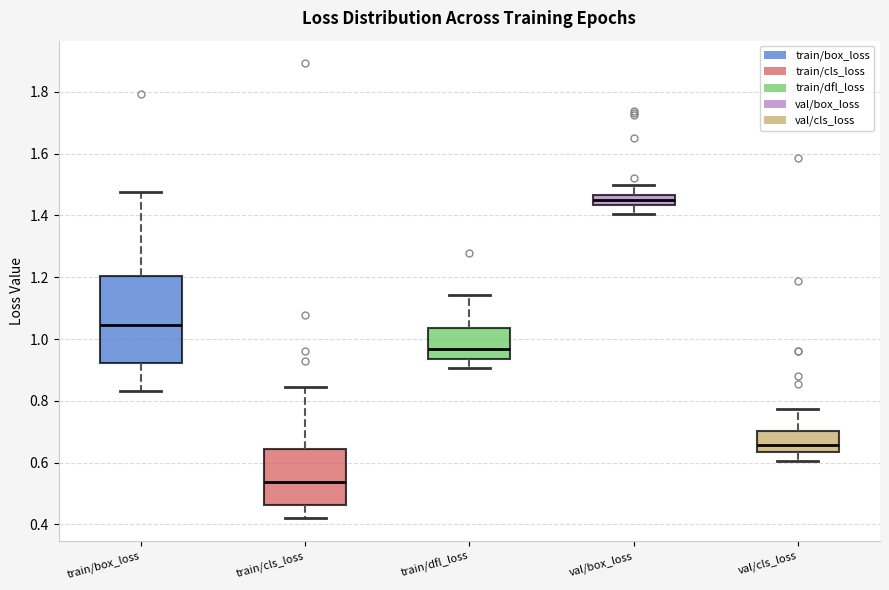

Which box is the tallest, from its lower edge to its upper edge?

train/box_loss